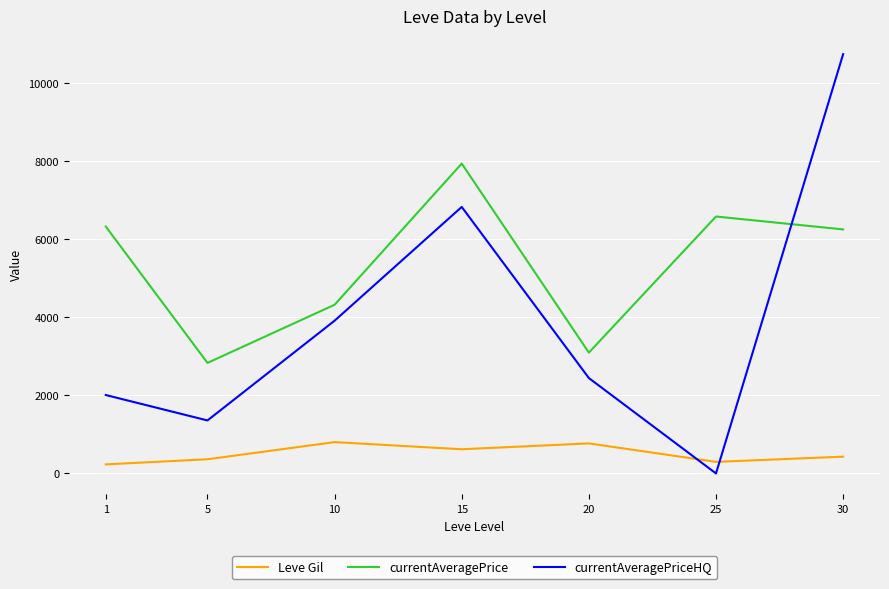

What is the greatest value displayed?

10750.0